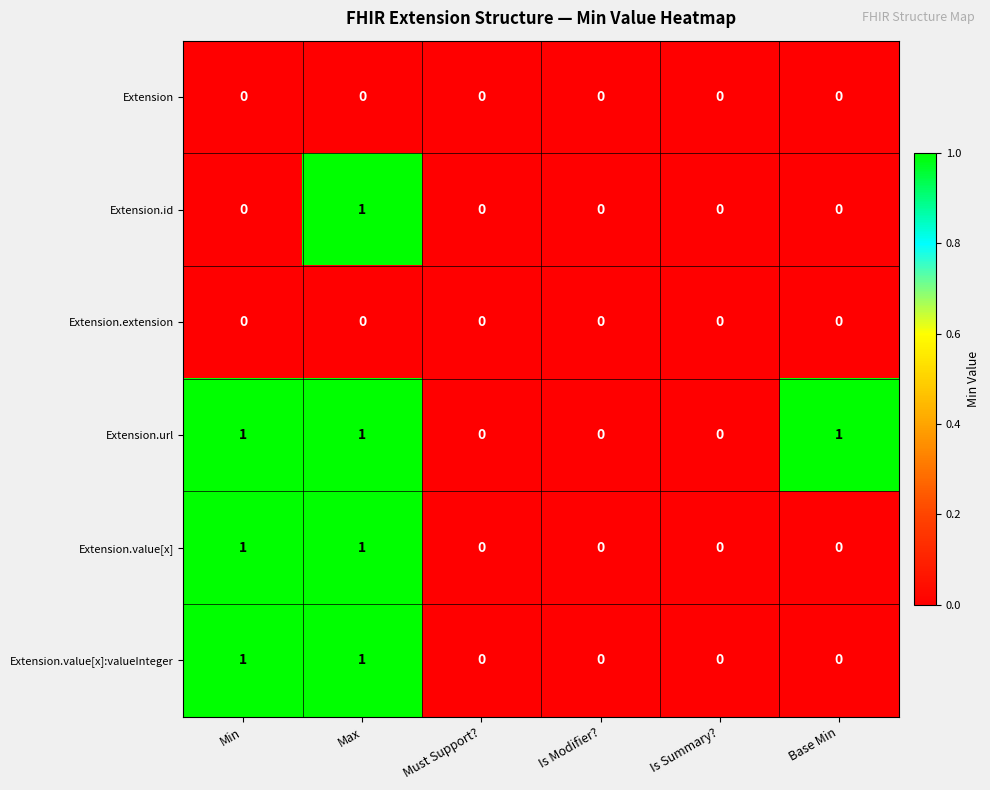

At which category is the sum across all series the highest?

Max